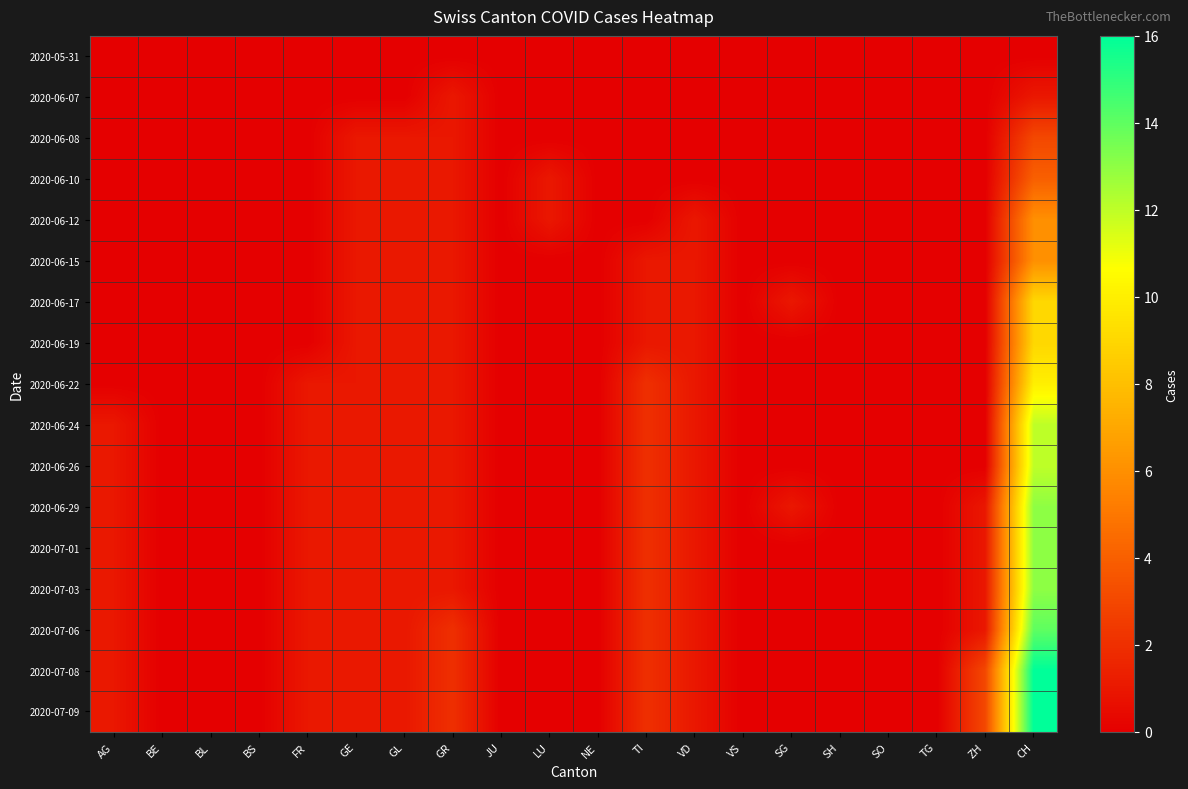

Which category has the highest value across all series?

CH